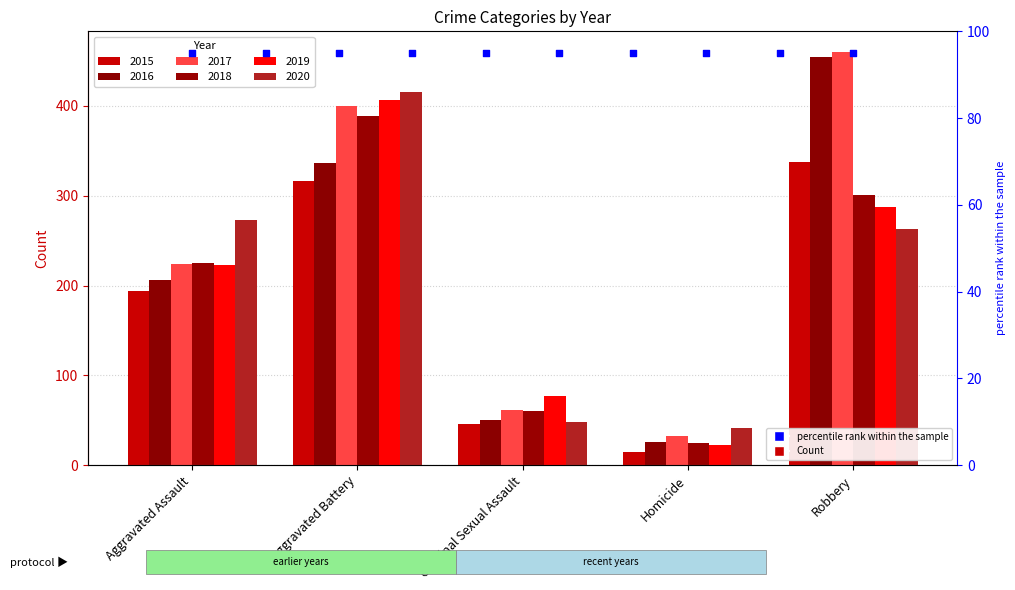

Is the value of 2017 at Criminal Sexual Assault greater than the value of 2015 at Aggravated Assault?

No